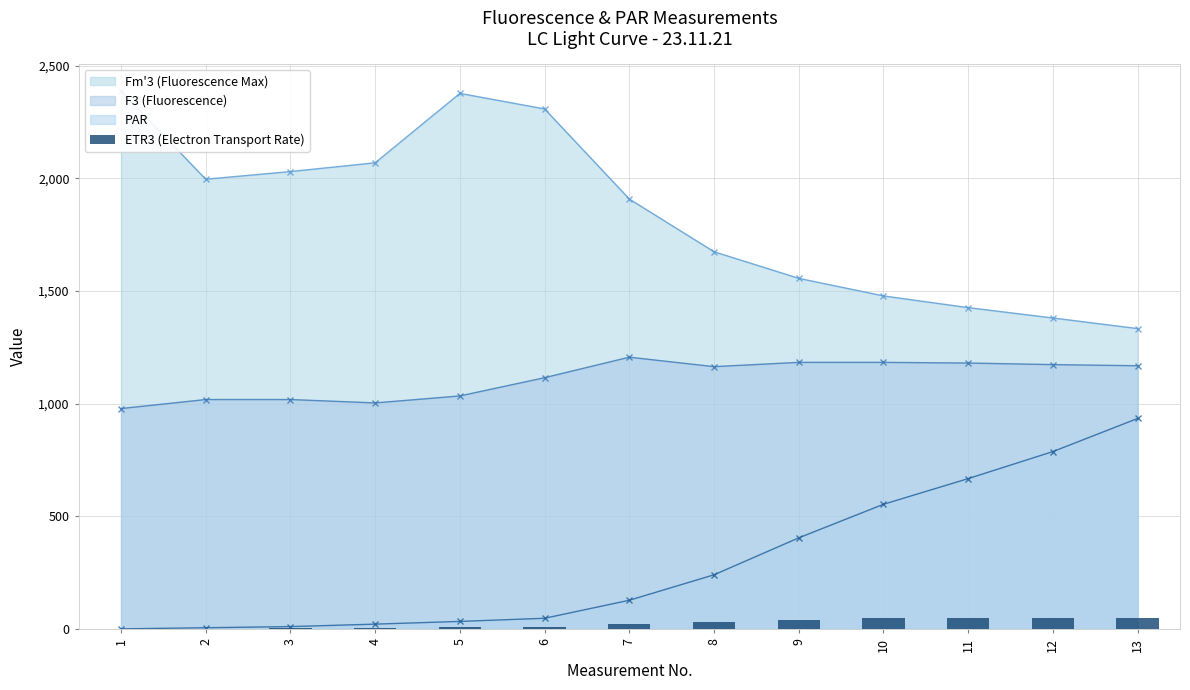

What is the average value?

24